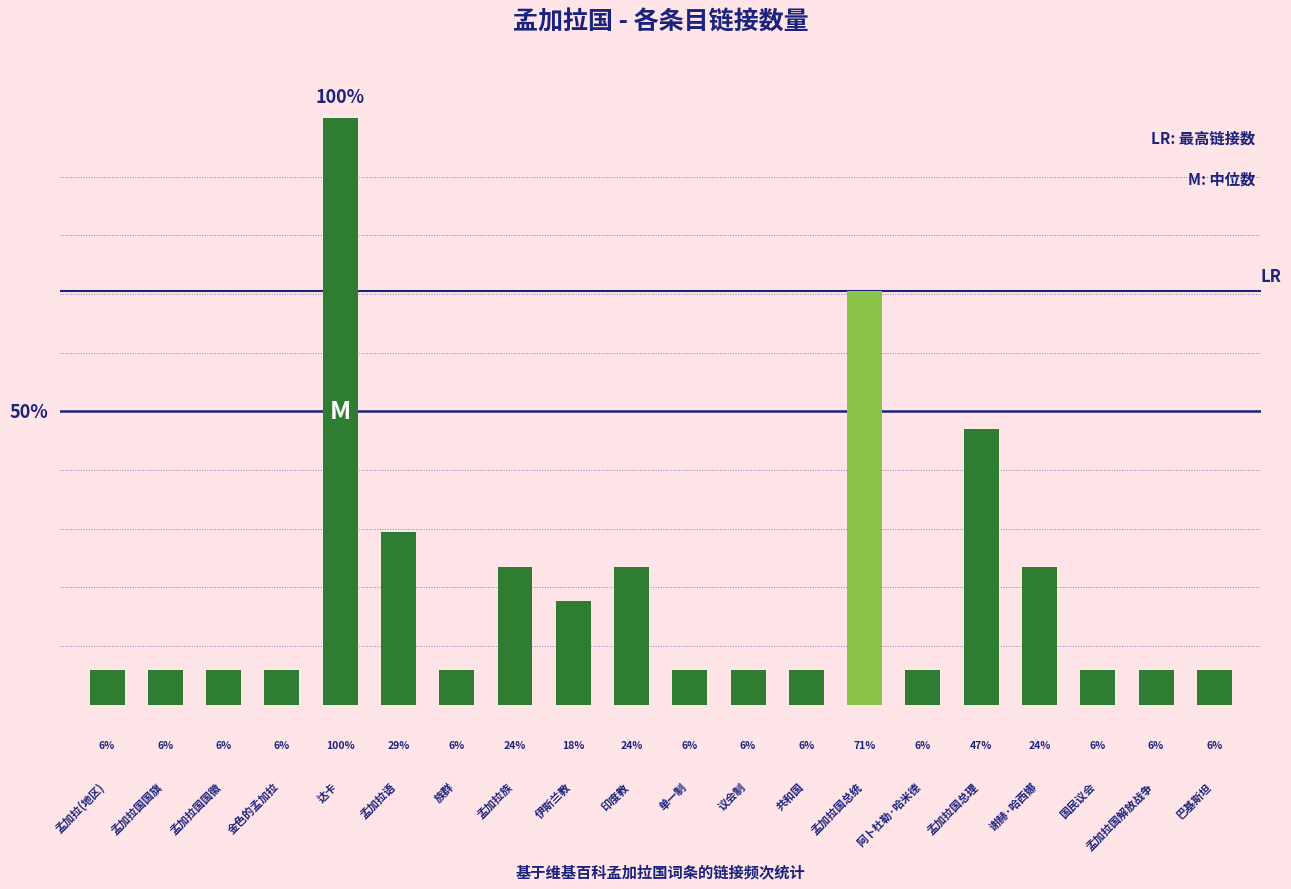

What is the label of the 3rd bar from the left?

孟加拉国国徽